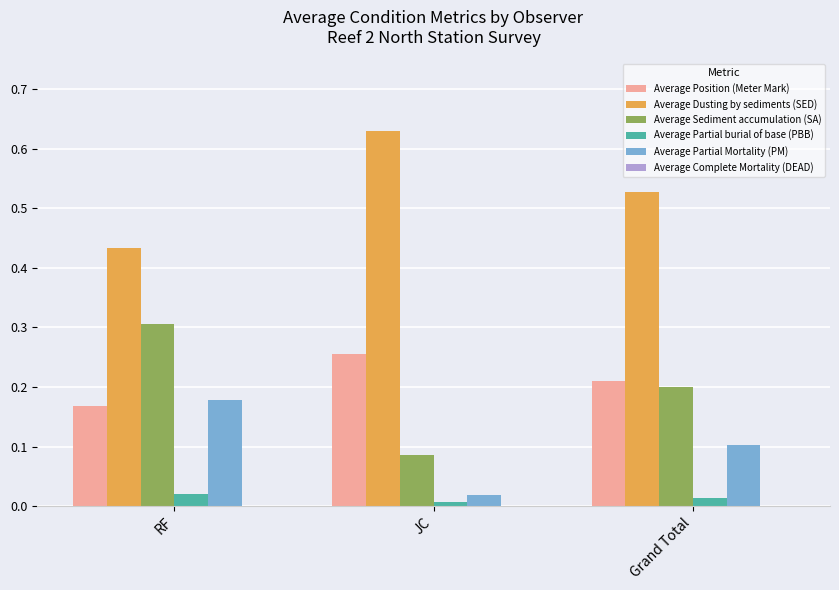

How many bars are there in each group?

5